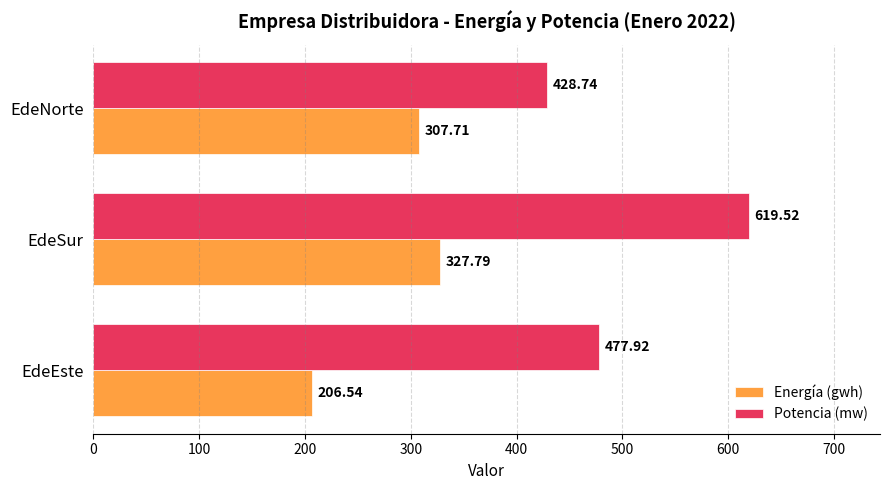

List the series in order of their overall mean, highest first.

Potencia (mw), Energía (gwh)